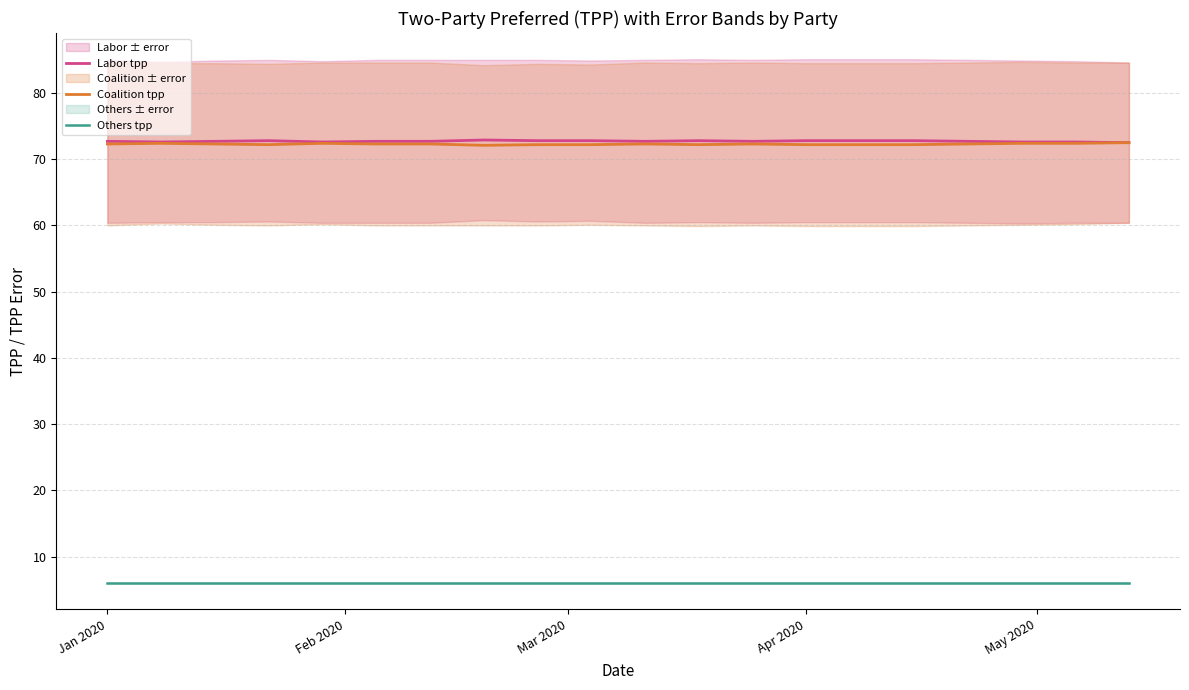

Reading right to left, transcribe all the data shown in this chart.

Labor tpp: 72.5	72.6	72.6	72.7	72.8	72.8	72.8	72.7	72.8	72.7	72.8	72.8	72.9	72.7	72.7	72.6	72.8	72.7	72.6	72.7
Coalition tpp: 72.5	72.4	72.4	72.3	72.2	72.2	72.2	72.3	72.2	72.3	72.2	72.2	72.1	72.3	72.3	72.4	72.2	72.3	72.4	72.3
Others tpp: 6.0	6.0	6.0	6.0	6.0	6.0	6.0	6.0	6.0	6.0	6.0	6.0	6.0	6.0	6.0	6.0	6.0	6.0	6.0	6.0